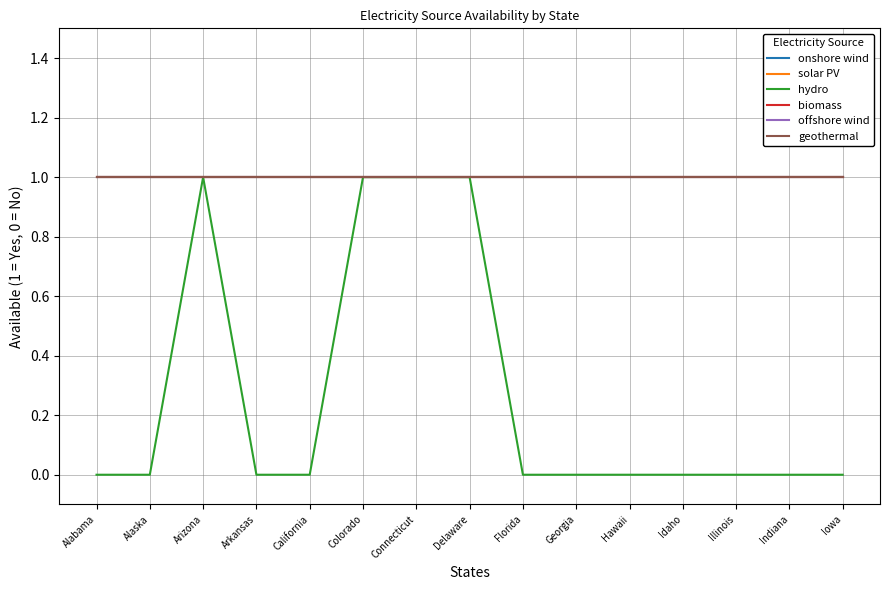

How many lines are shown in the chart?

6